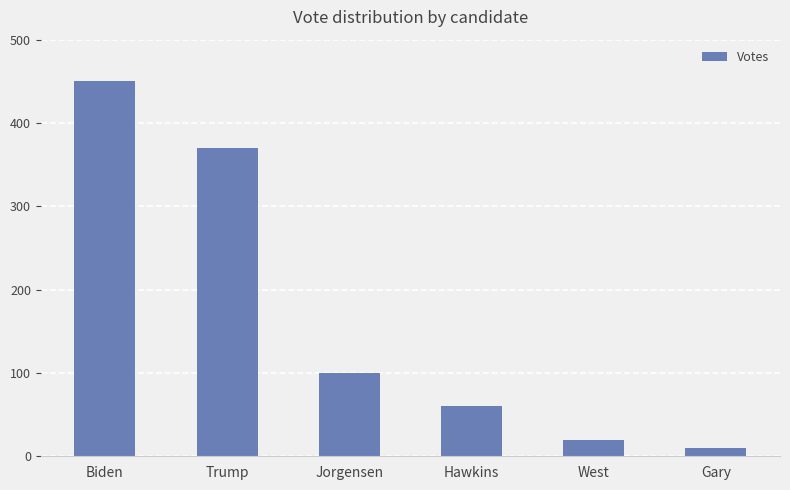

How many series are shown in this chart?

1